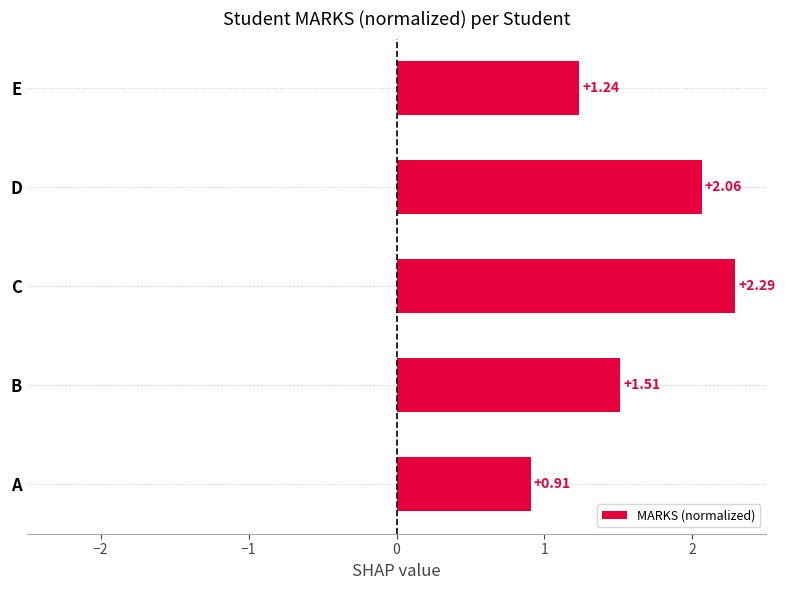

What is the change in value from A to B?

+0.6